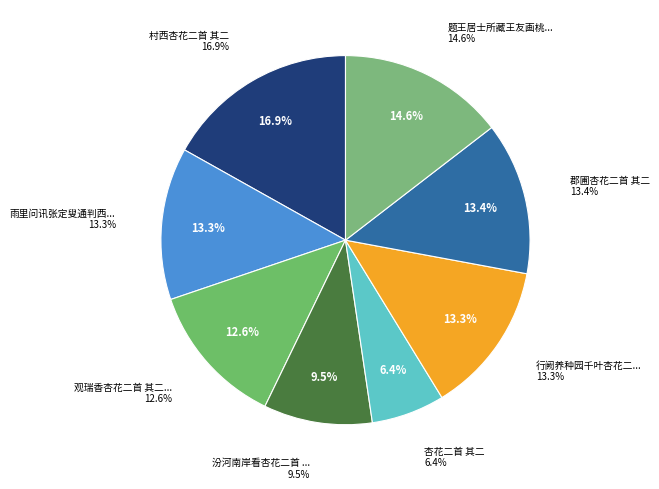

Which slice is the largest?

村西杏花二首 其二